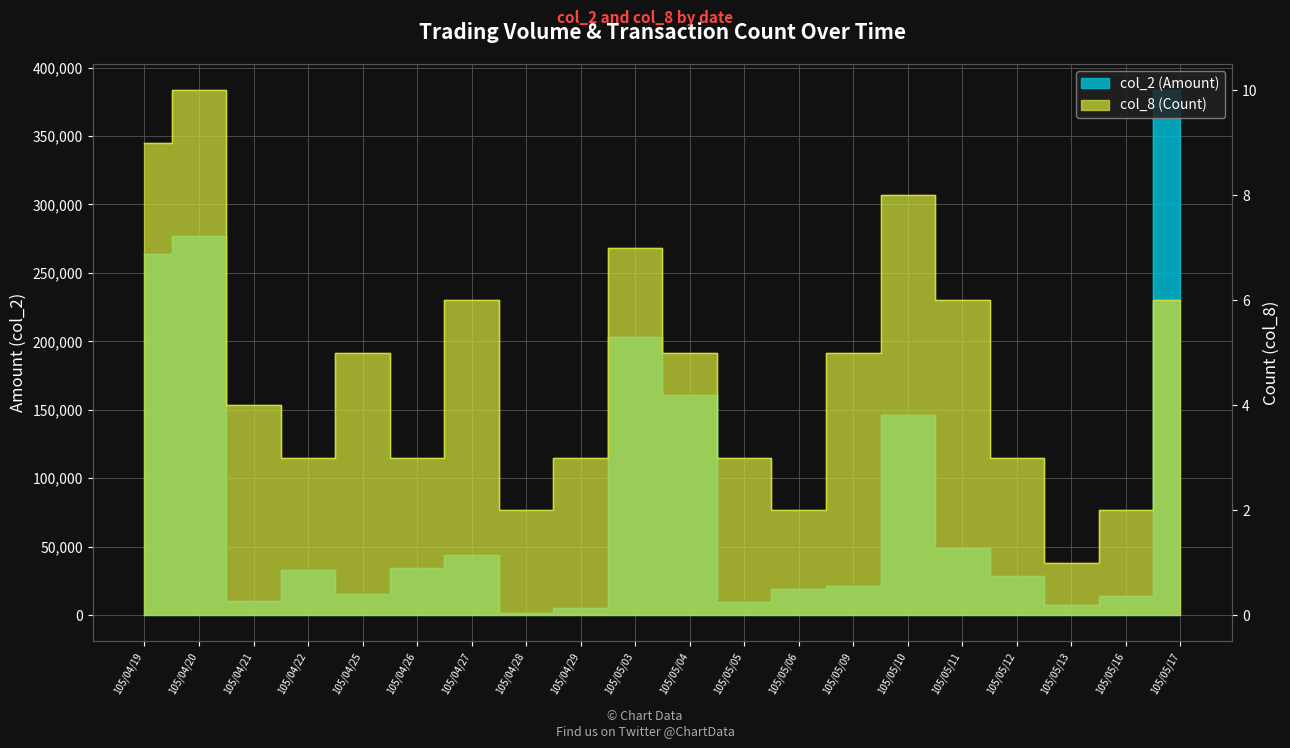

How many interior local peaks does the col_2 (Amount) series have?

5